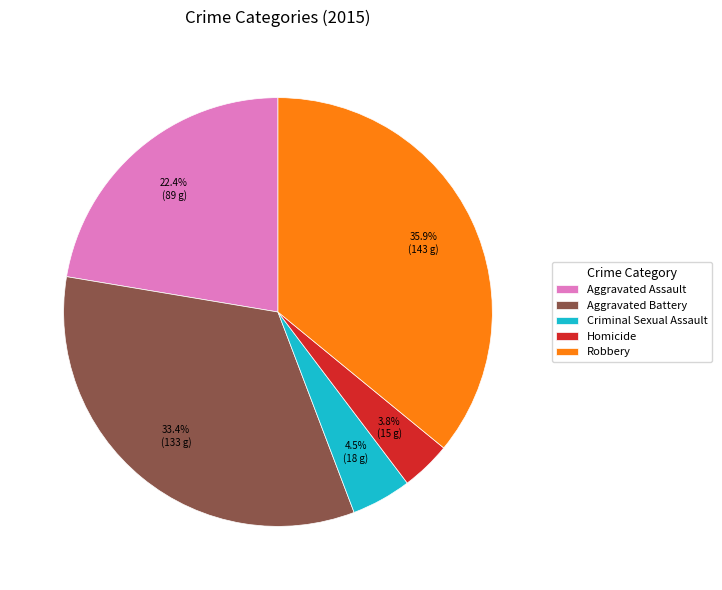

Do Criminal Sexual Assault and Homicide together represent more than half of the pie?

No